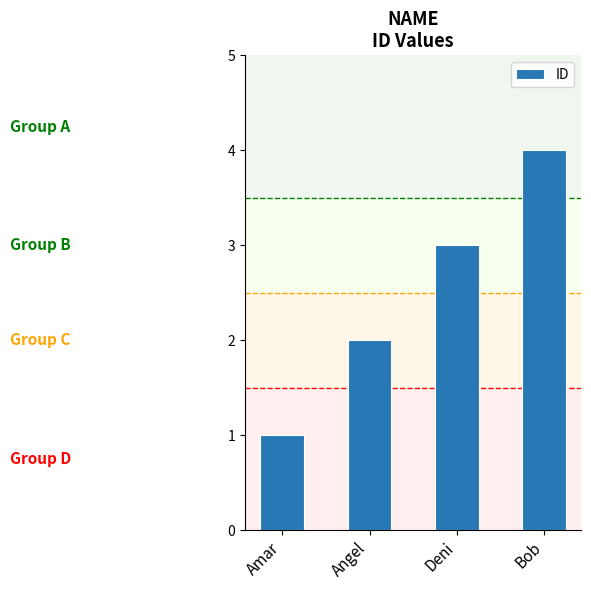

Reading left to right, list all the values displayed in this chart.

Amar=1	Angel=2	Deni=3	Bob=4